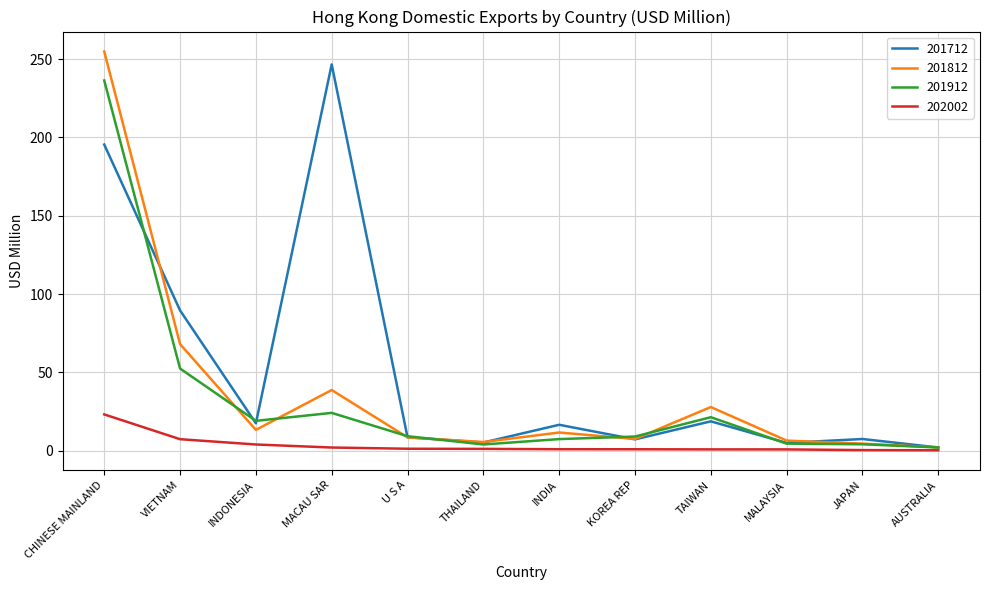

At which category is the sum across all series the highest?

CHINESE MAINLAND